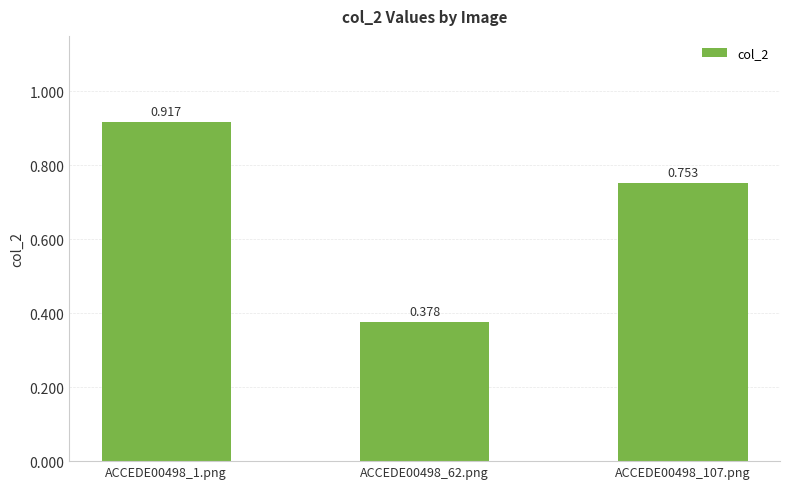

Is it true that the value at ACCEDE00498_62.png is 0.4?

True